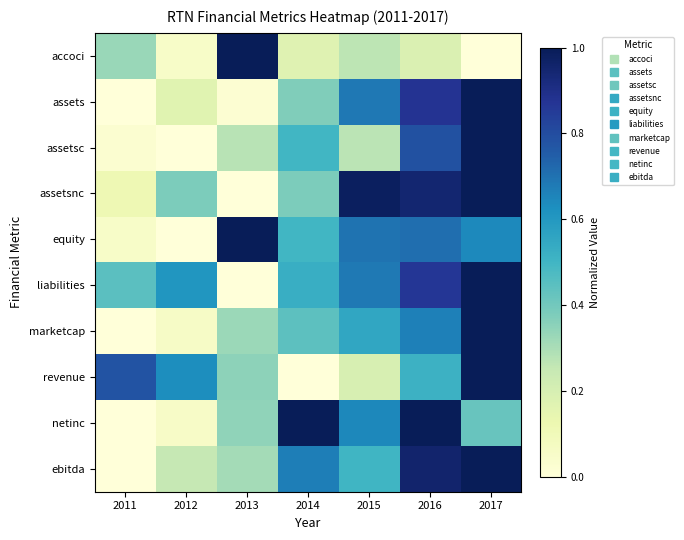

Between 2011 and 2013, which series saw the biggest shift?

equity